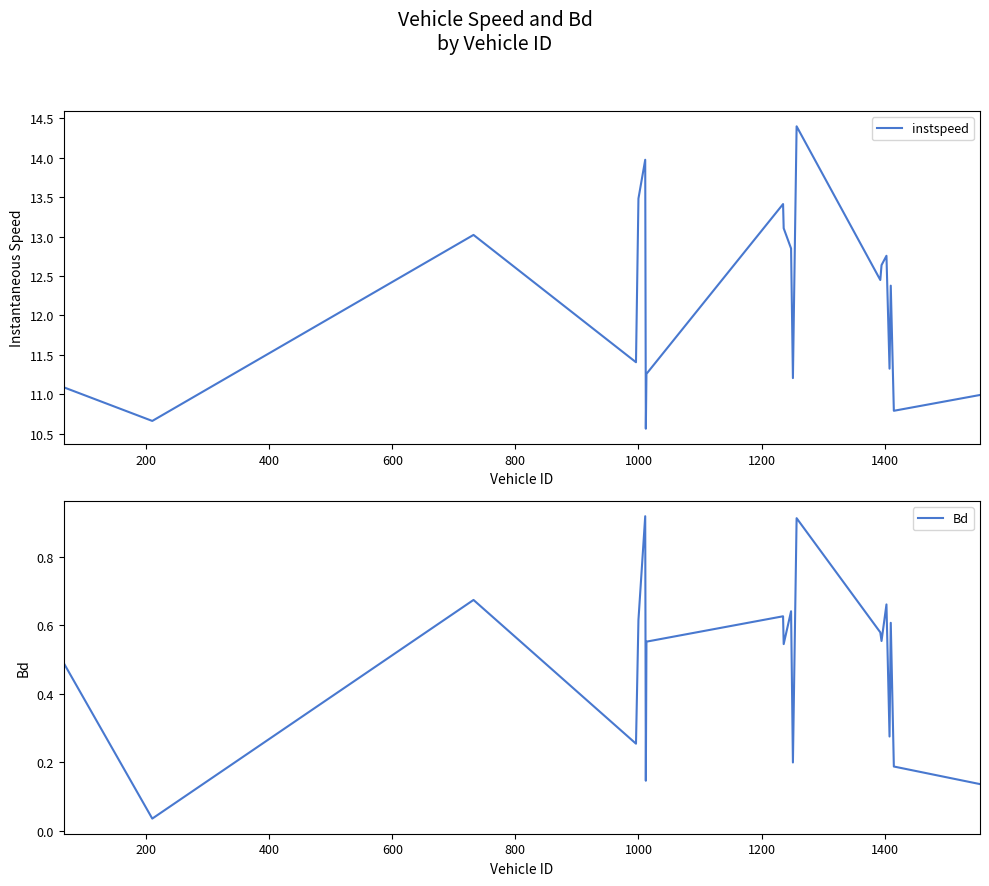

What is the average value of the Bd series?

0.5